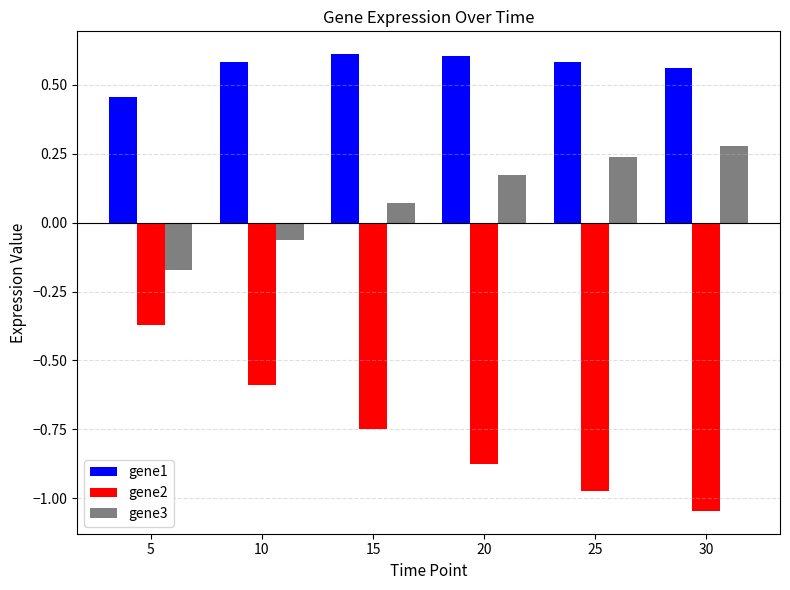

The gene1 series shows 0.6 at 25. True or false?

True